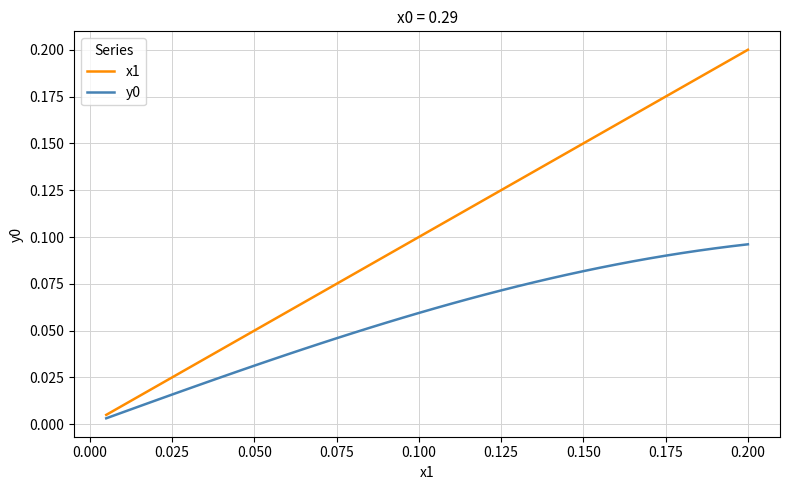

At how many categories does at least one series exceed 0?

40